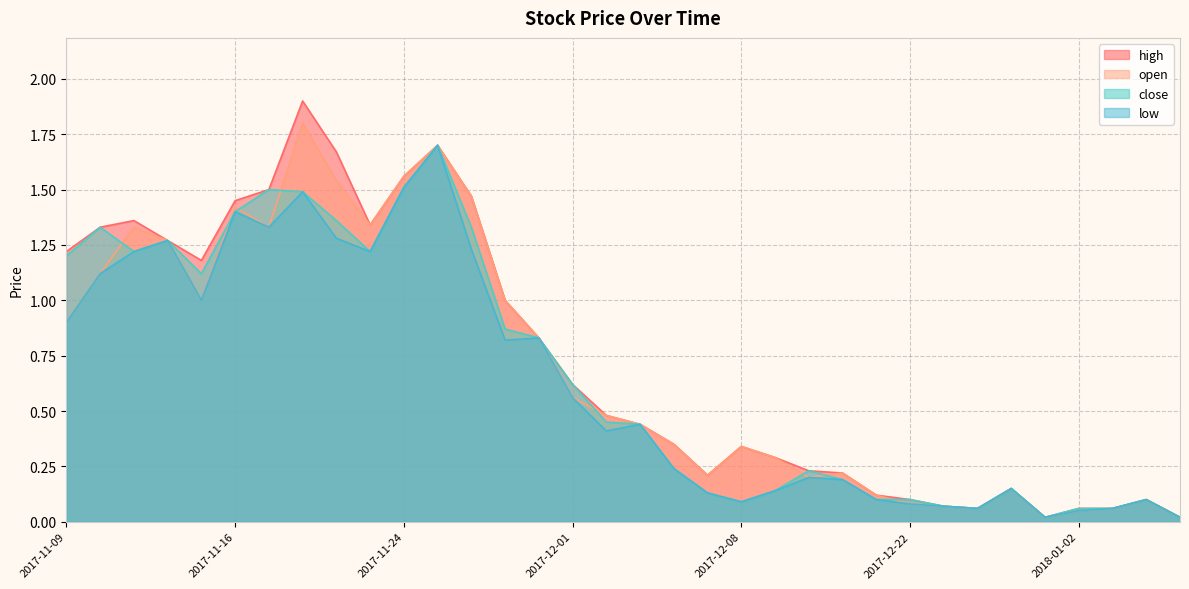

What is the sum of the low values at 2017-11-10 and 2018-01-11?

1.2